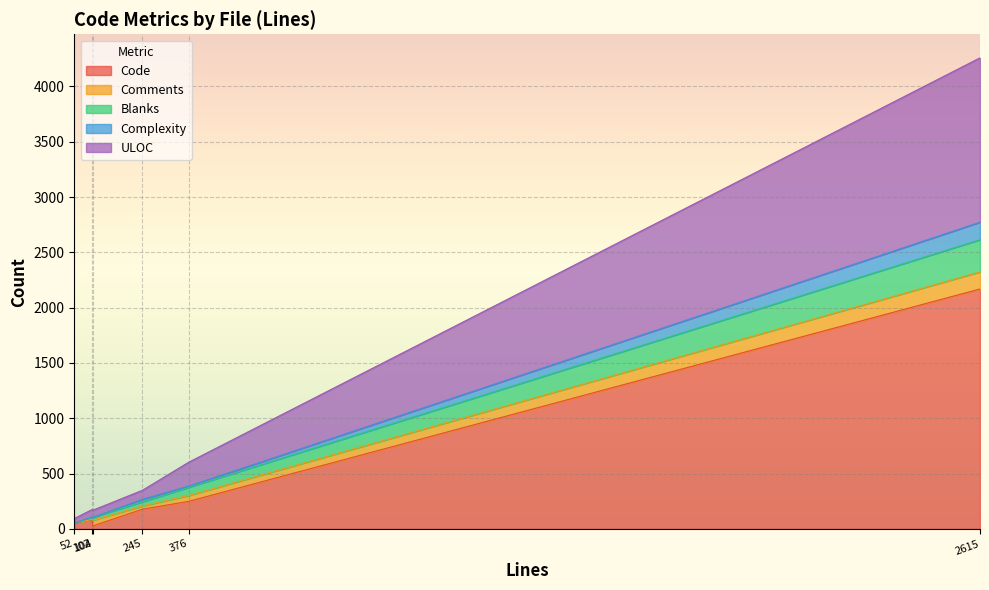

How many data points does each series have?

6